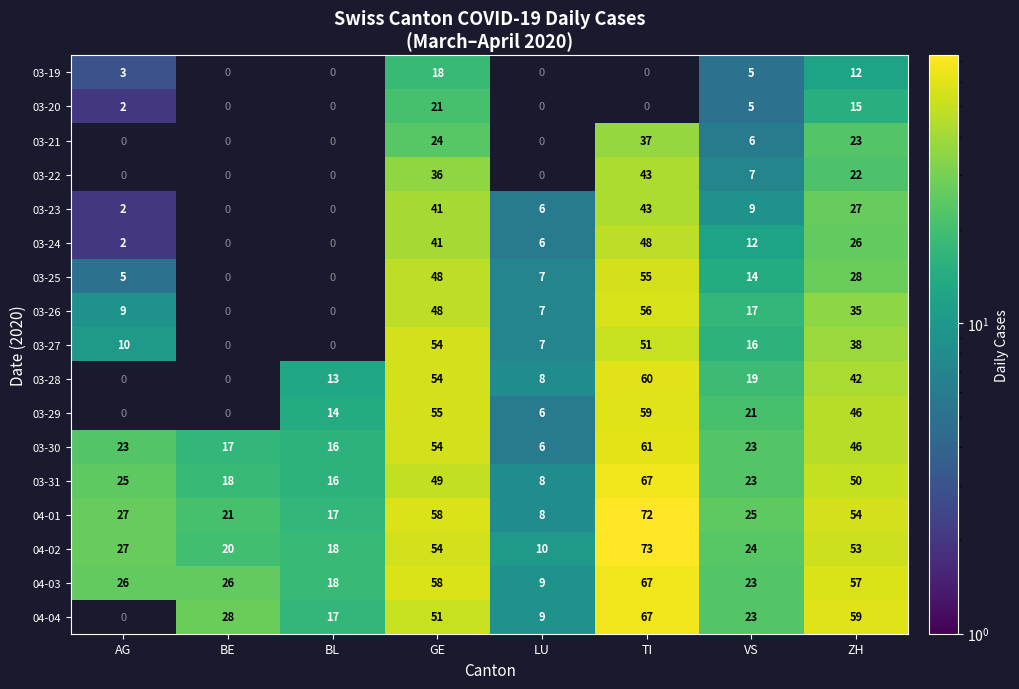

The 03-24 series shows 2 at AG. True or false?

True